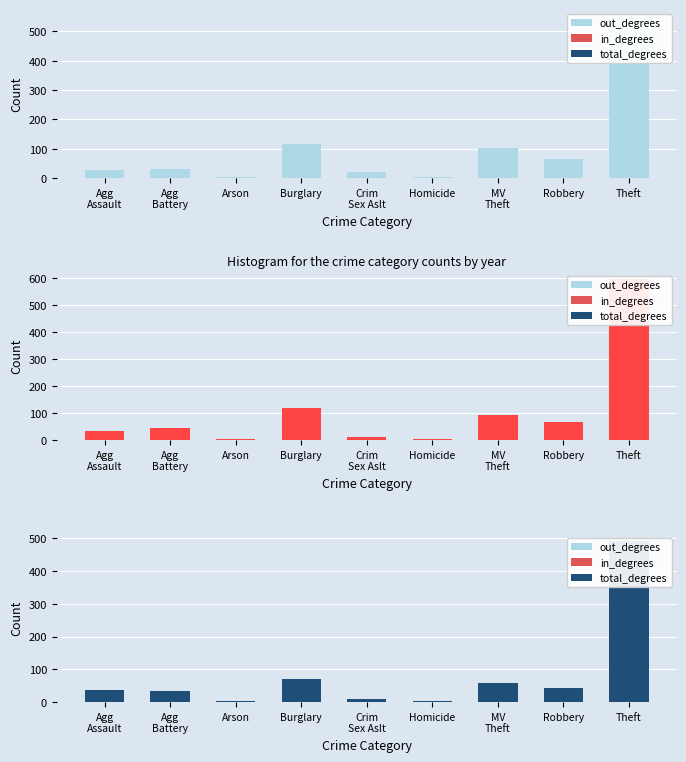

Are the bars horizontal?

No